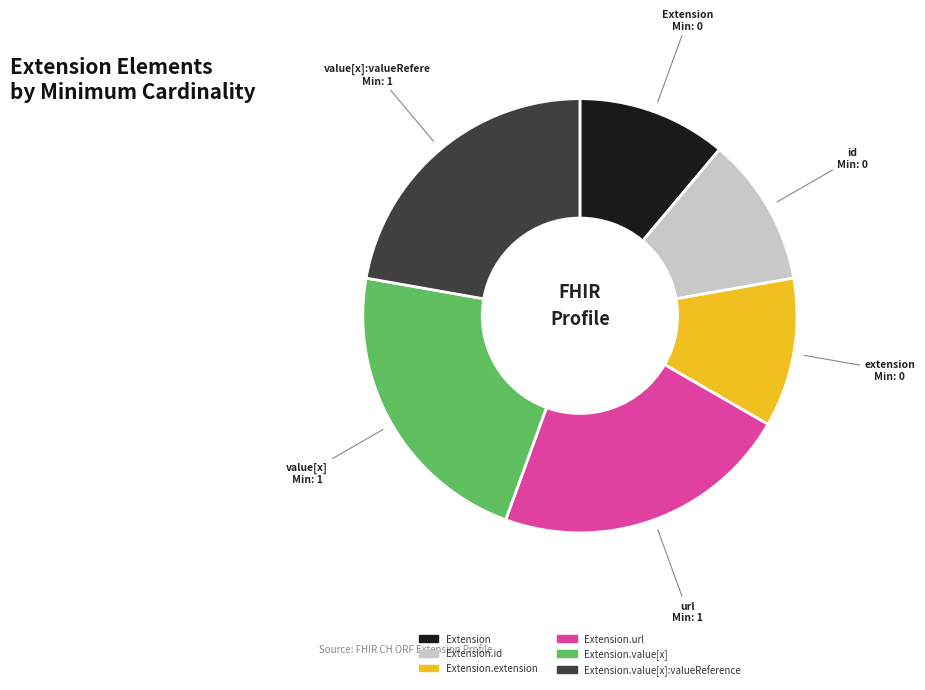

Is Extension the majority of the pie?

No